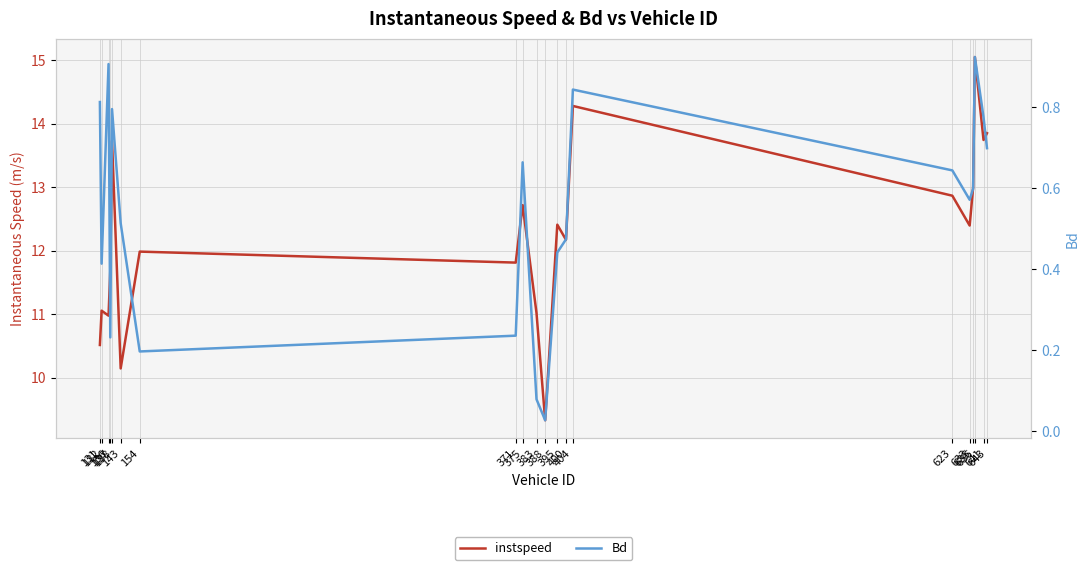

Rank the series by their average value, from highest to lowest.

instspeed, Bd